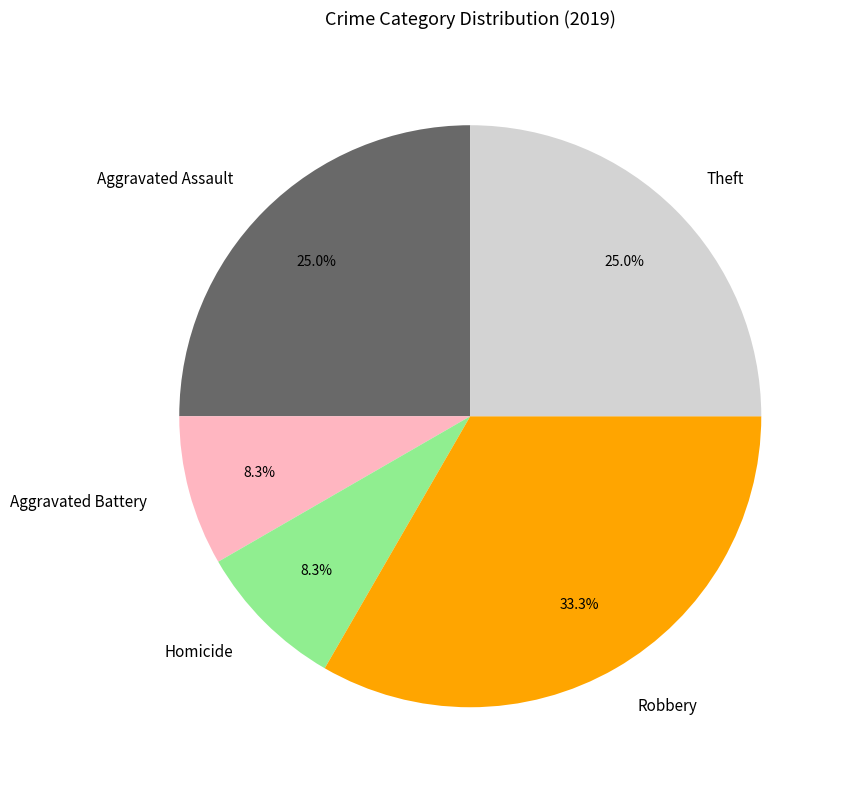

Combined, do Homicide and Aggravated Assault account for over 50%?

No